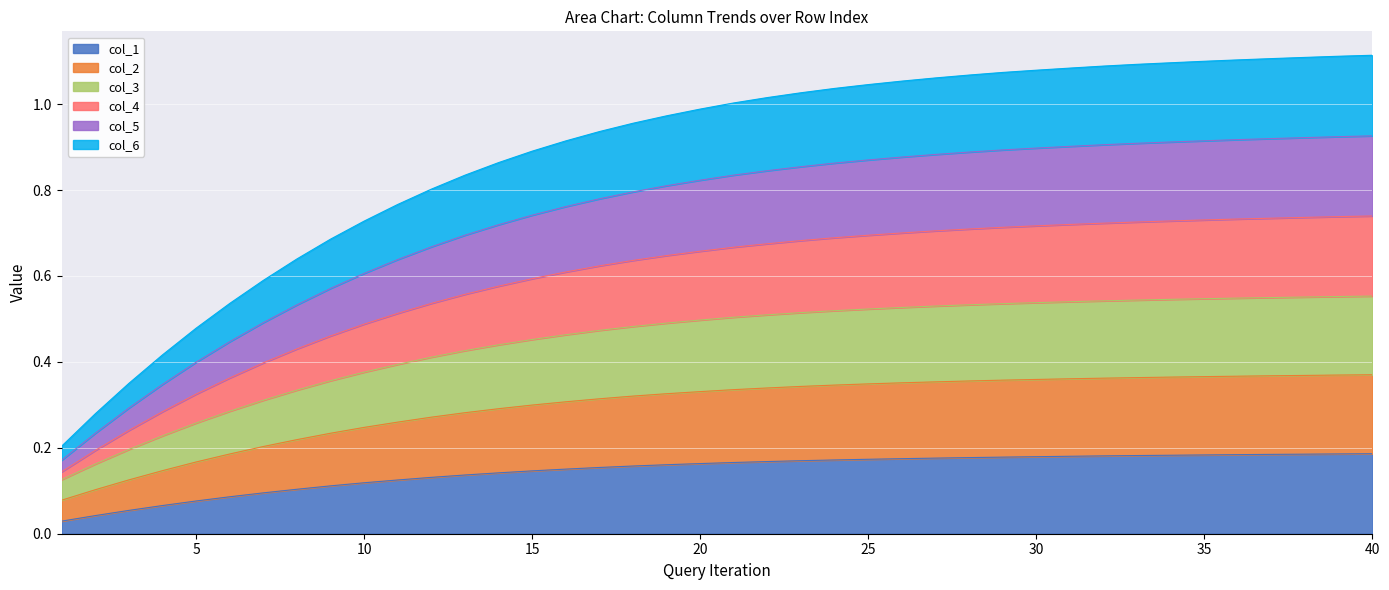

Is it true that col_3 equals 0.1 at 34?

False